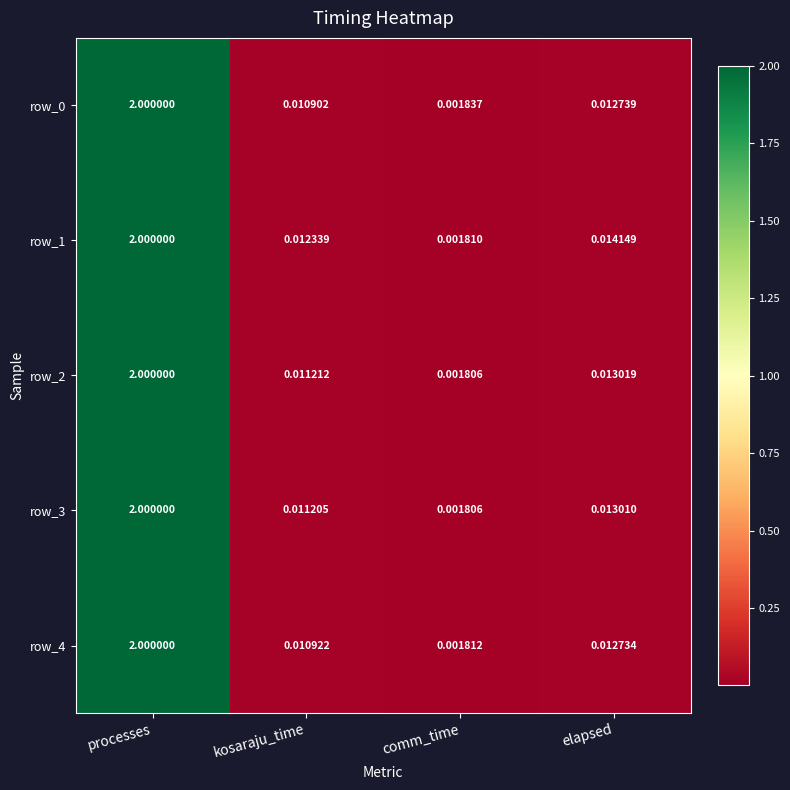

Which label corresponds to the largest value in the chart?

processes